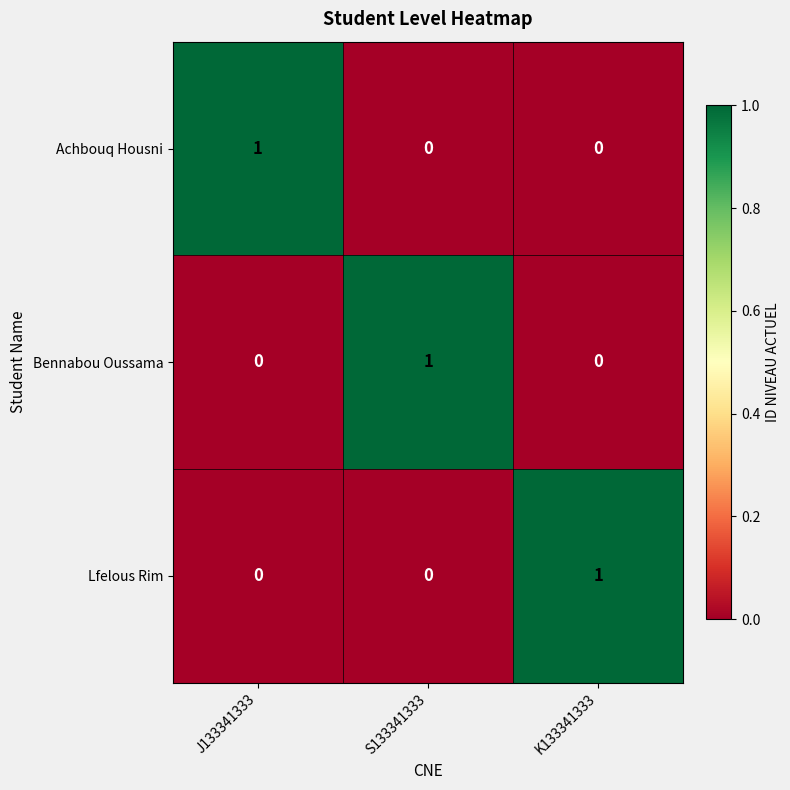

How many Achbouq Housni values are between 0 and 1?

3